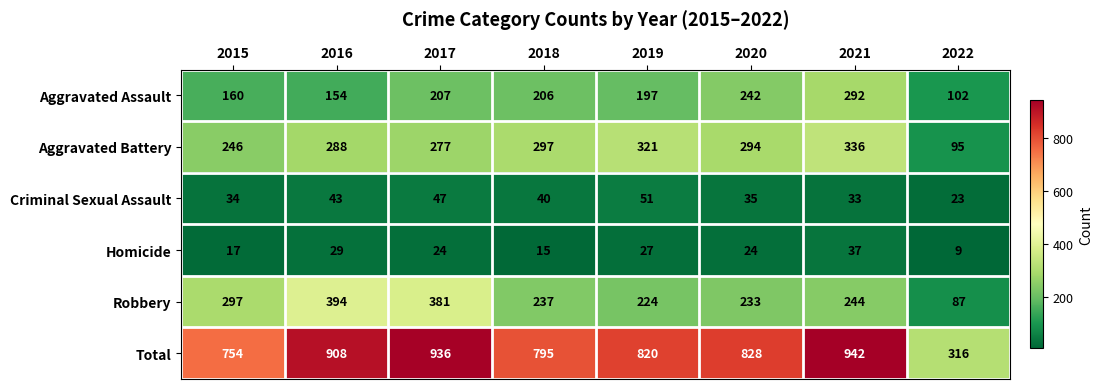

What is the spread (max minus min) of values at 2018?

780